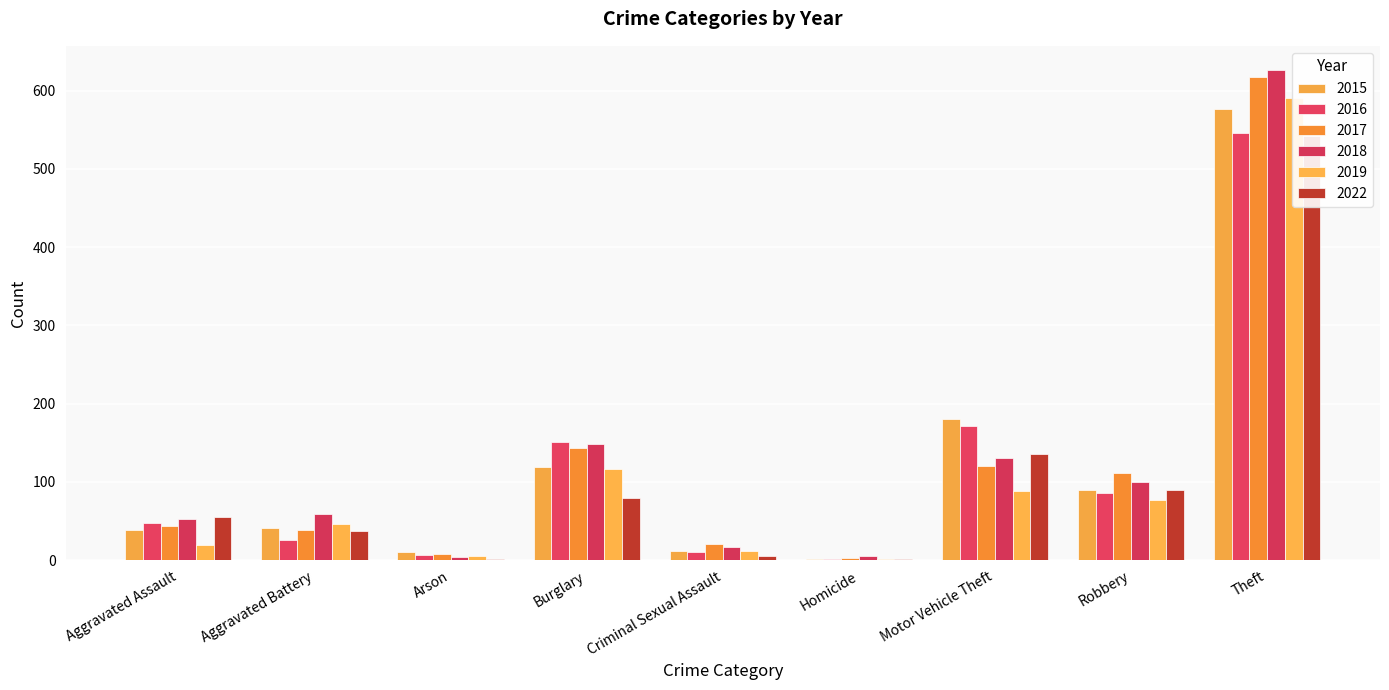

Where does the 2019 series first go above 46?

Burglary